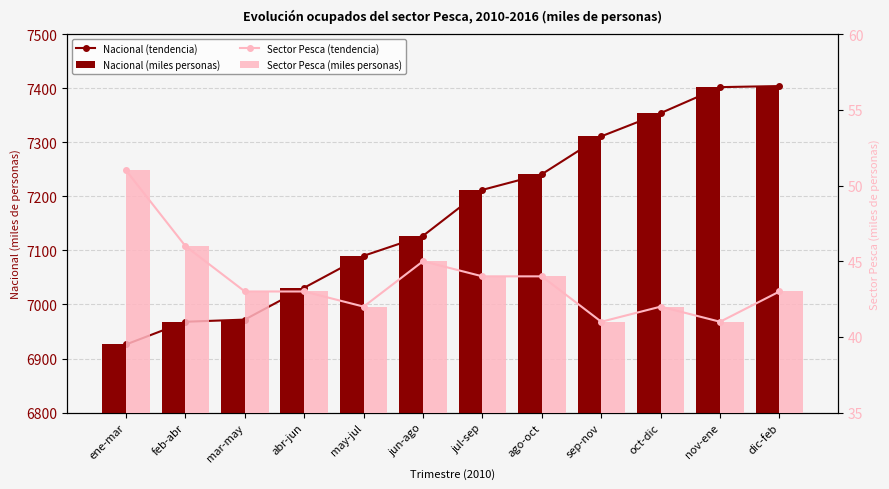

Which series has the largest total across all categories?

Nacional (tendencia)